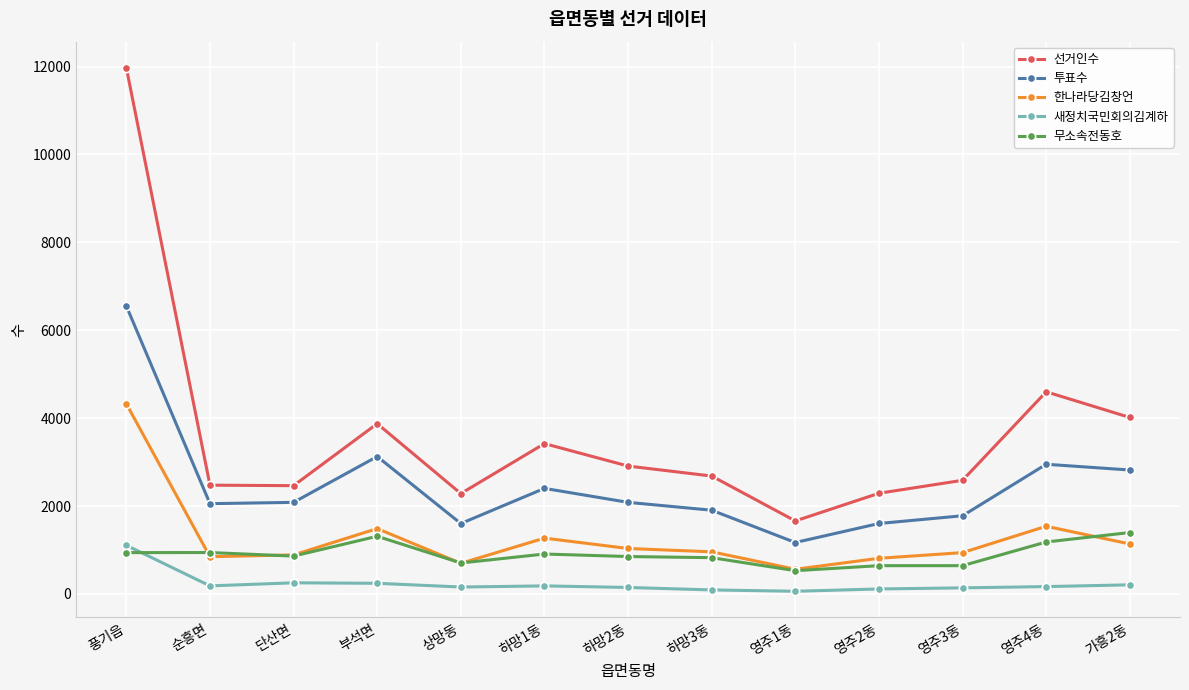

How many data points in 선거인수 are less than 2682?

6